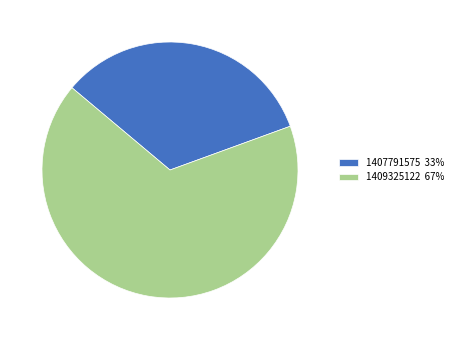

Rank the categories by value from highest to lowest.

1409325122 67%, 1407791575 33%